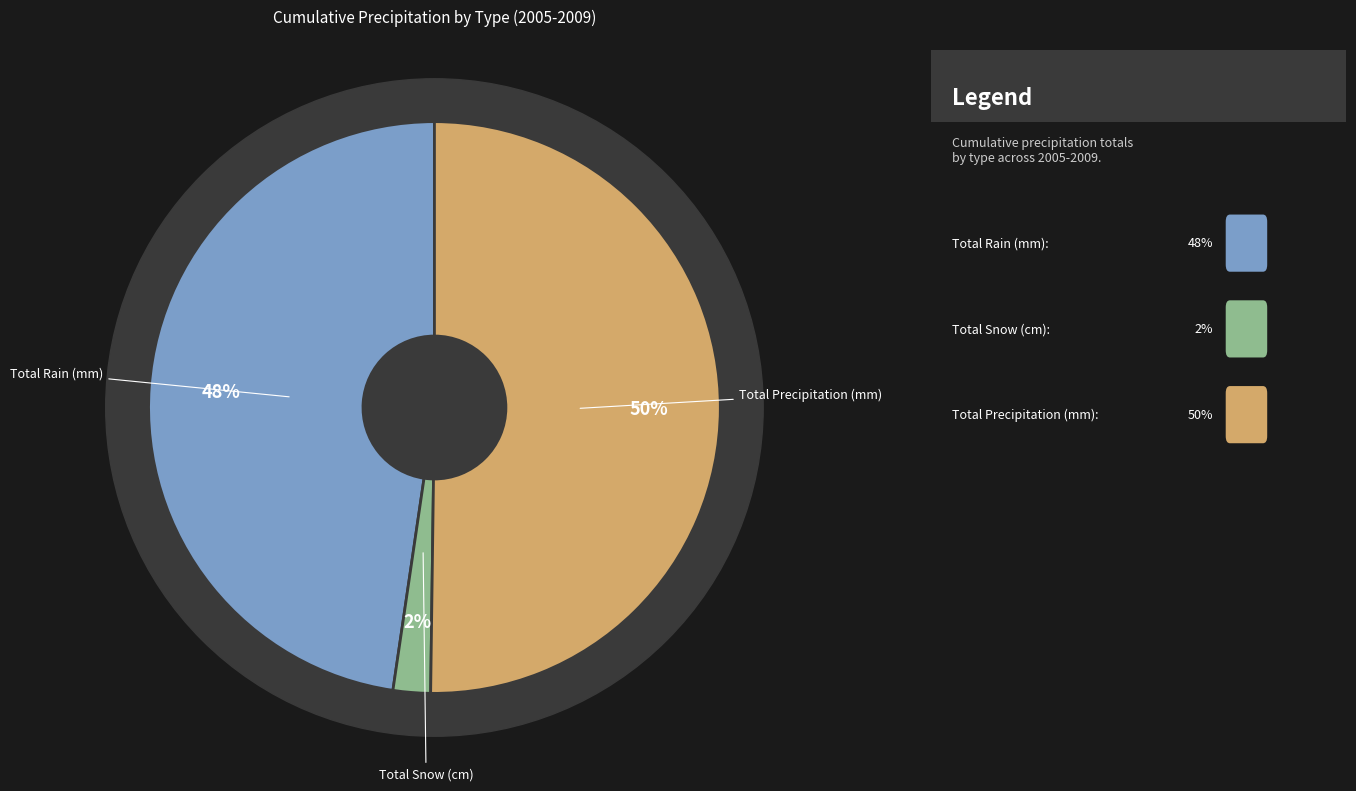

Does 3 account for over 50% of the chart?

No